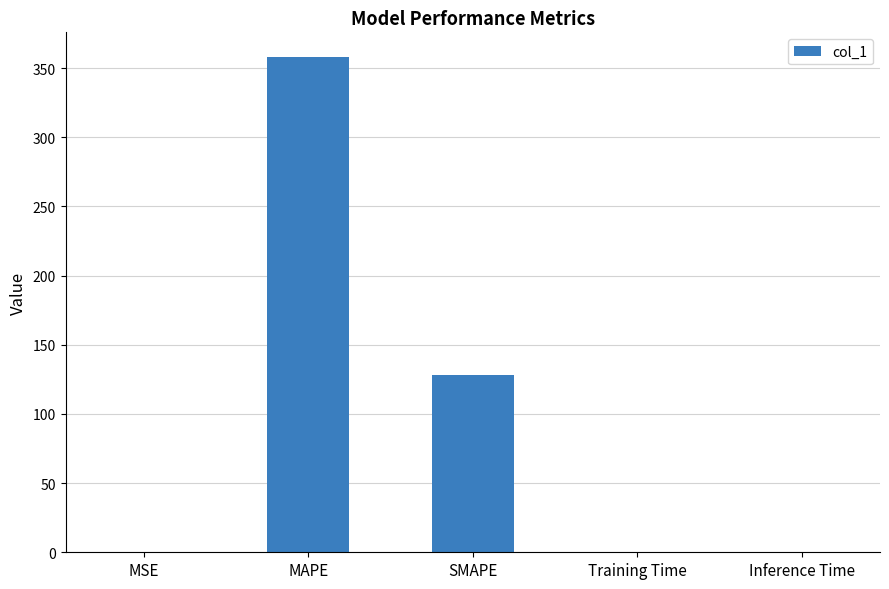

The value at MAPE is 597.6. True or false?

False